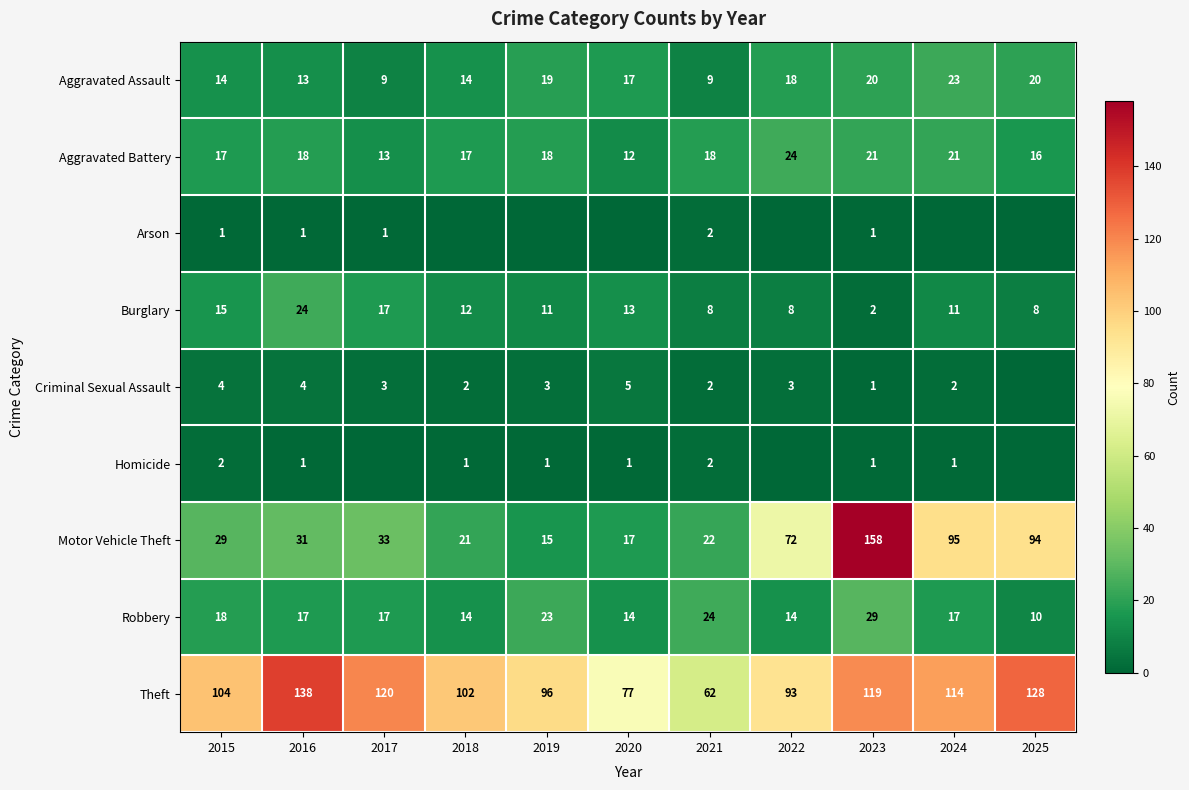

What is the highest value of the Robbery series?

29